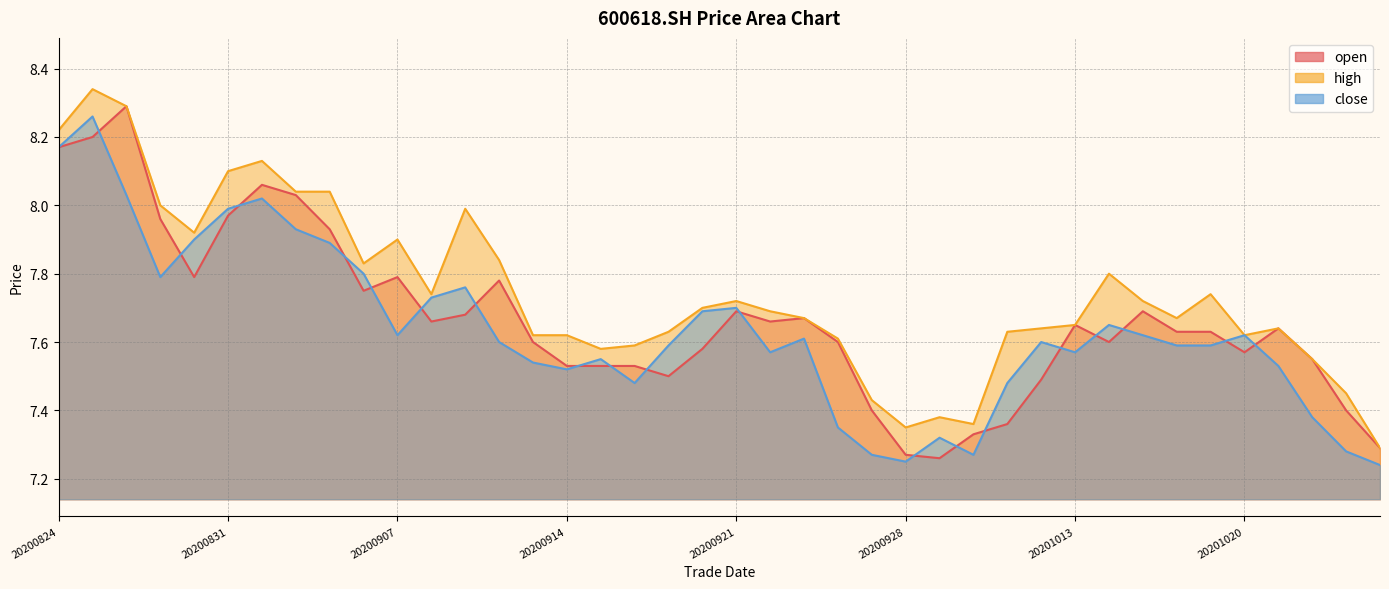

At which category does open reach its first local peak?

20200826